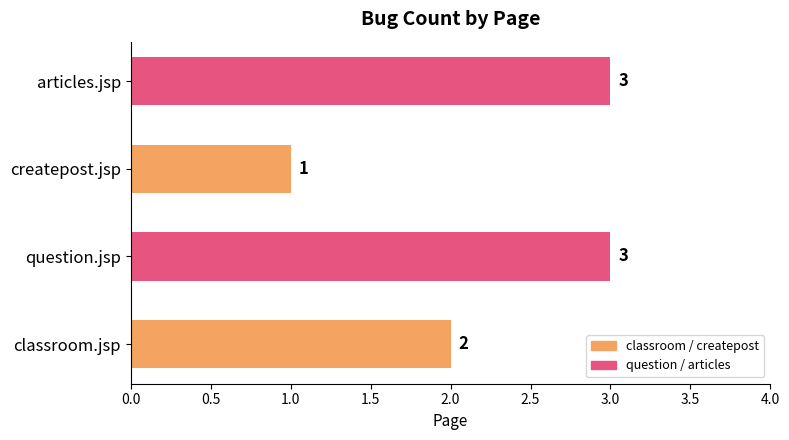

Reading bottom to top, transcribe all the data shown in this chart.

2	3	1	3